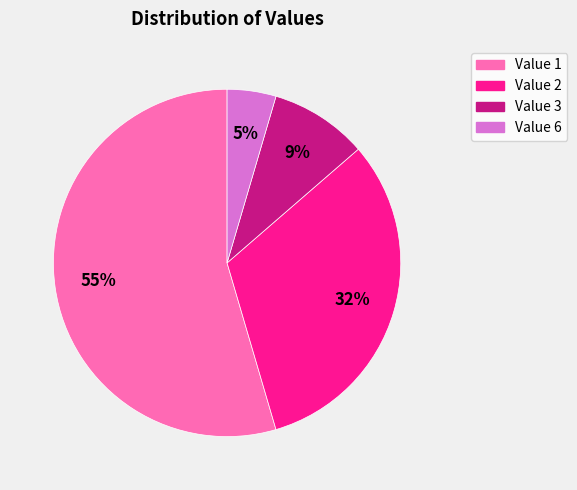

Is there any slice that represents more than half of the pie?

Yes